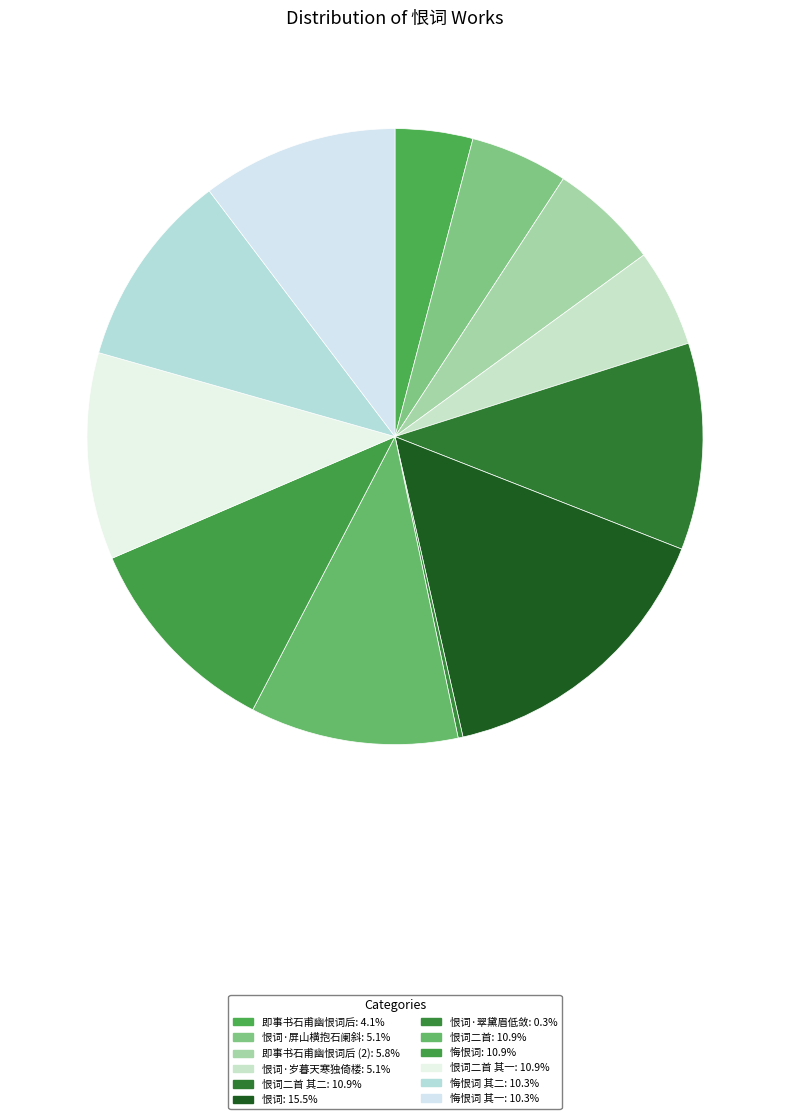

How many segments does this pie chart have?

12